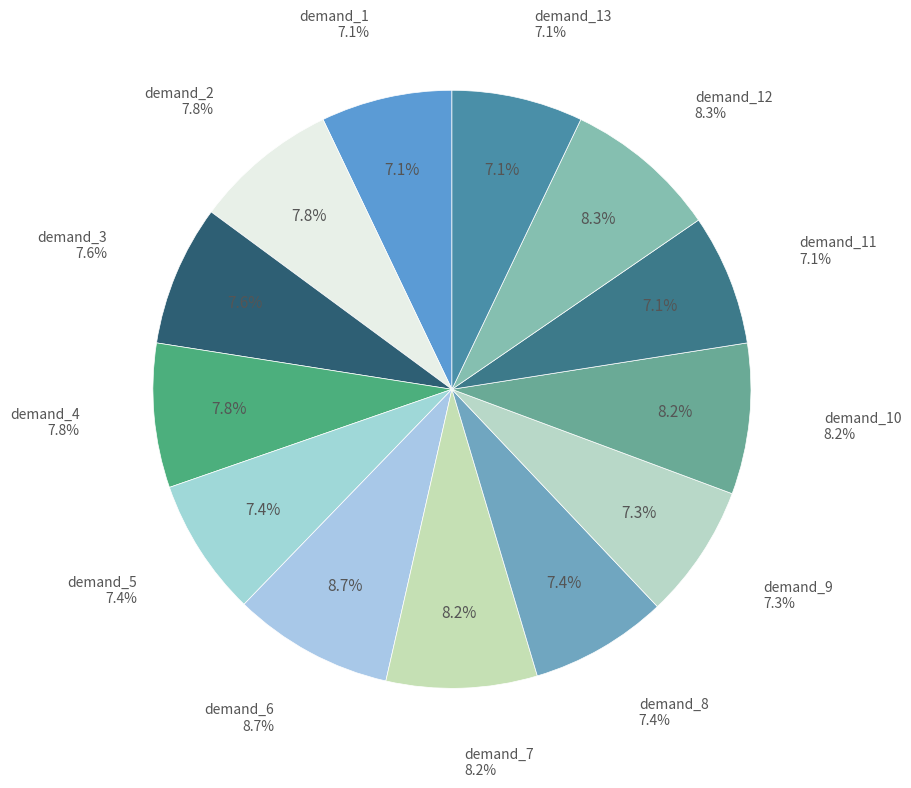

Do demand_10 and demand_7 together represent more than half of the pie?

No